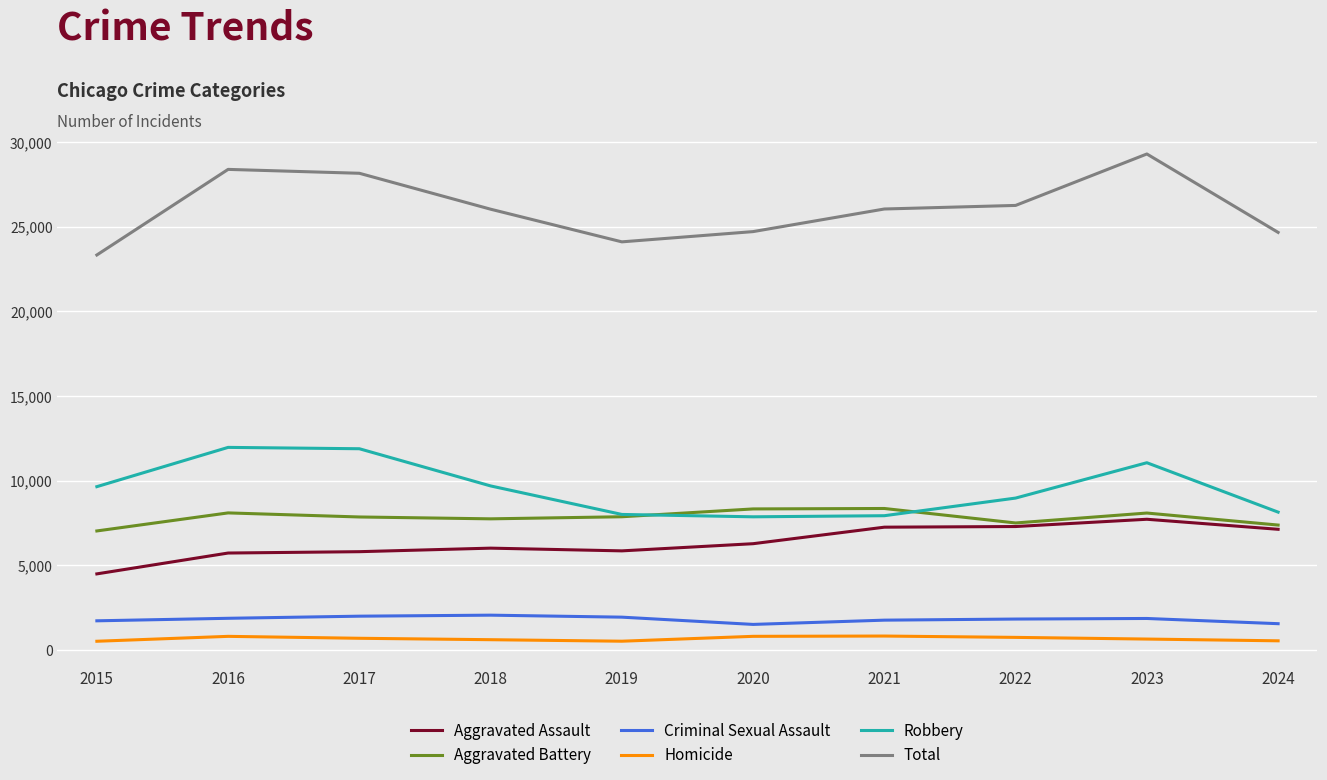

True or false: Aggravated Assault and Total cross at least once.

False